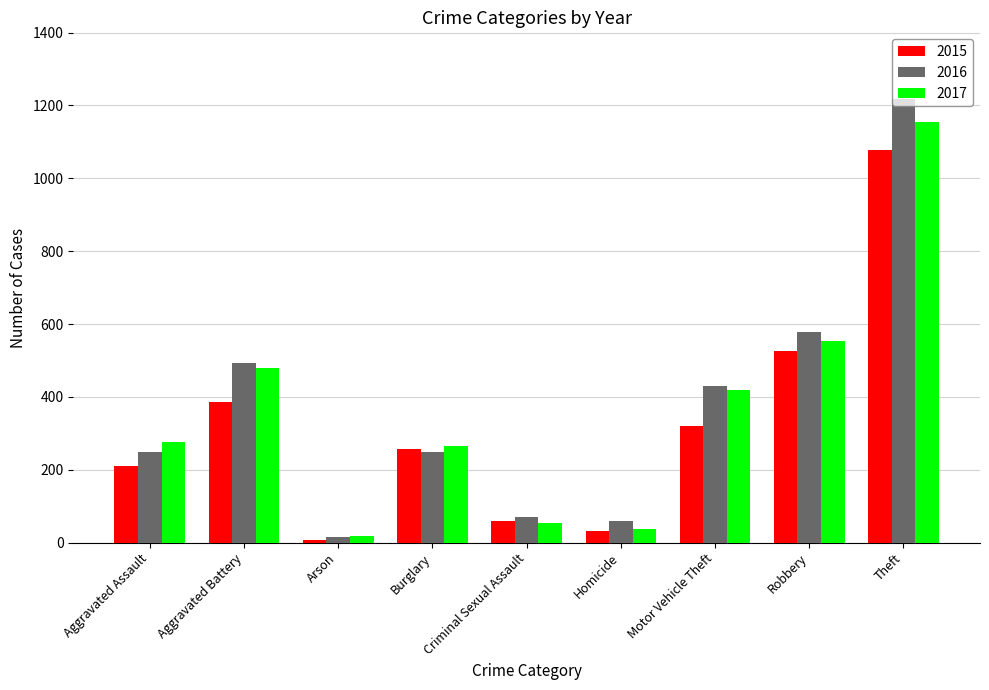

What is the total value across all series at Theft?

3452